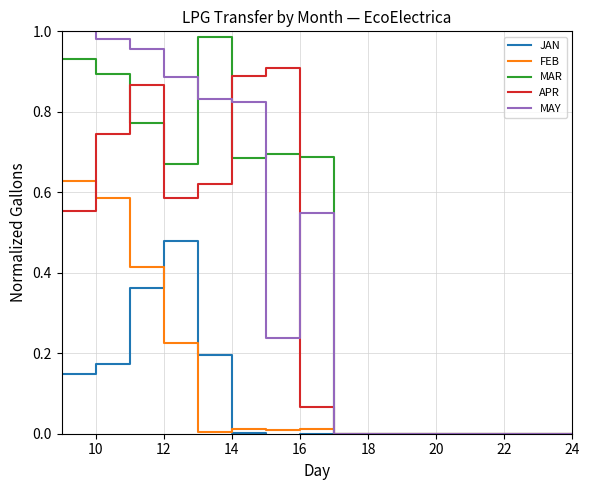

Does the chart have visible grid lines?

Yes